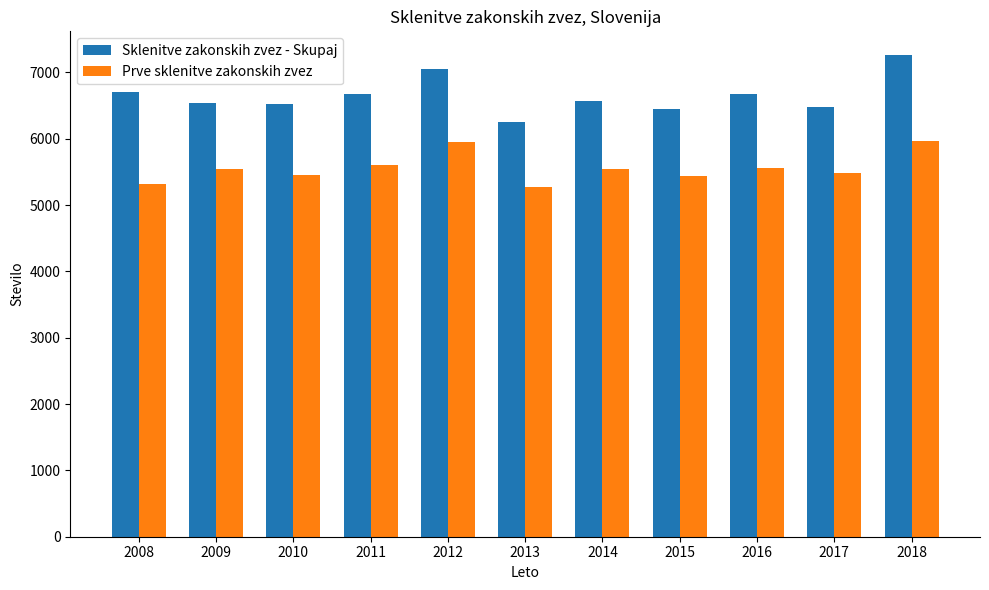

What is the difference between the maximum and second lowest values in the Sklenitve zakonskih zvez - Skupaj series?

807